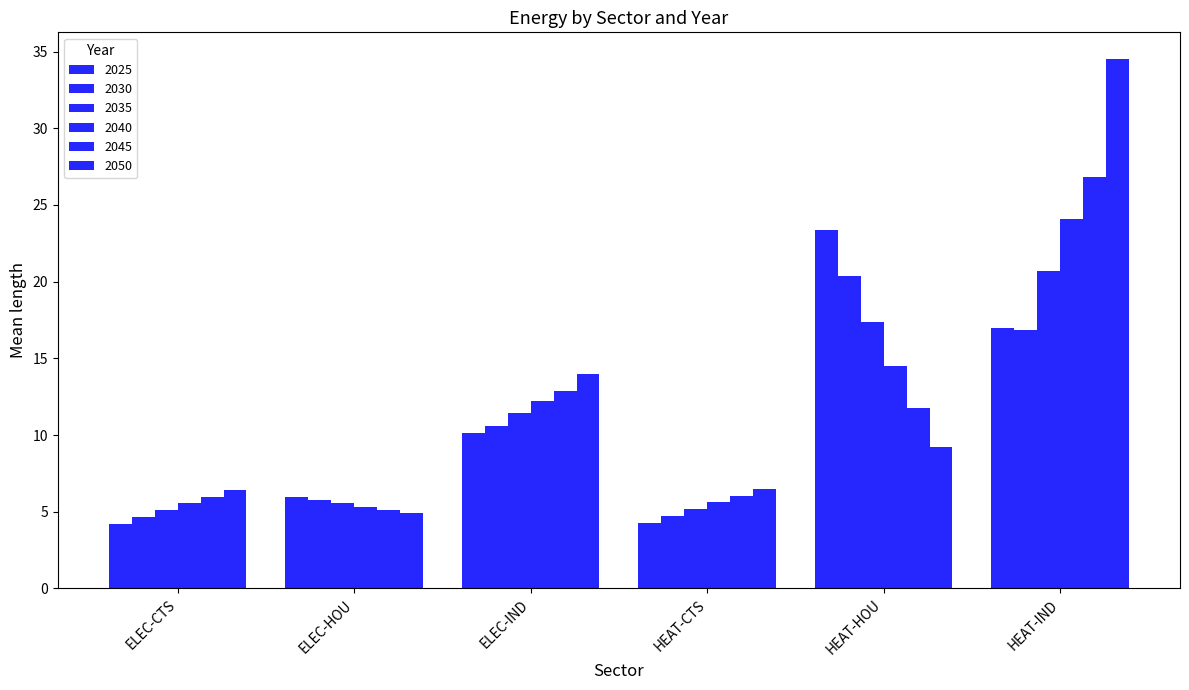

Which category has the lowest value across all series?

ELEC-CTS